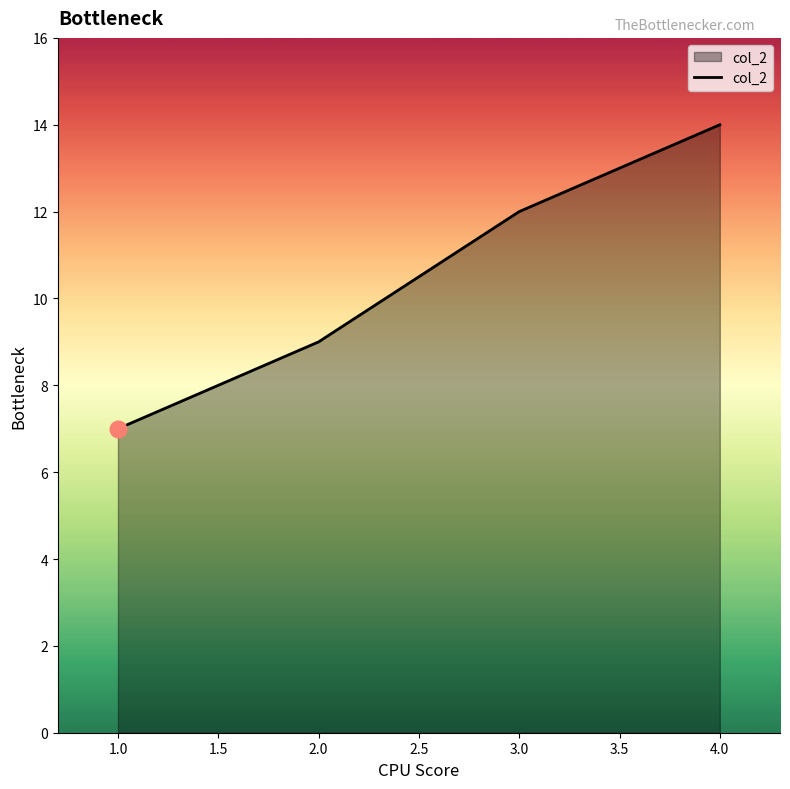

Which category has the lowest value across all series?

1.0